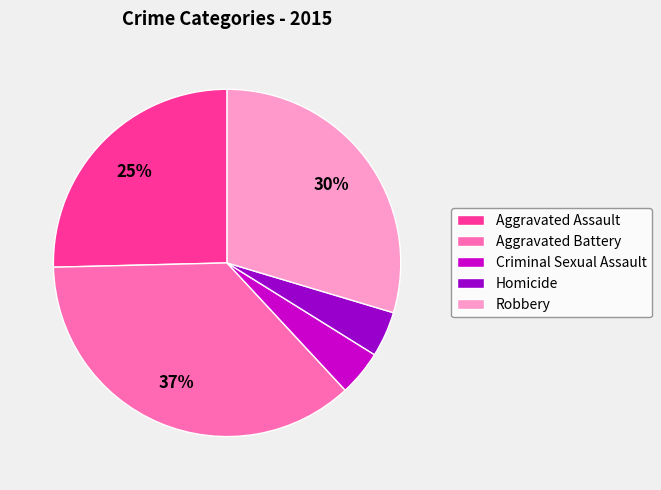

True or false: Aggravated Assault accounts for 18% of the total.

False